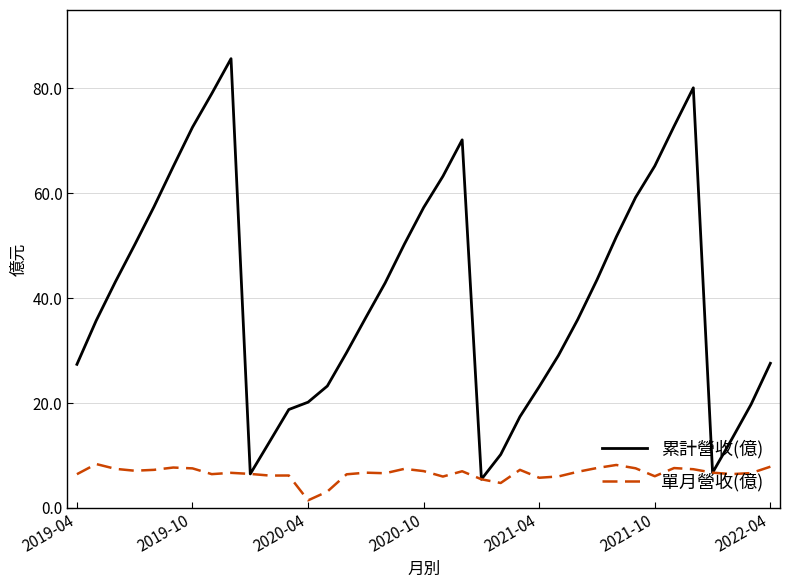

What is the maximum value for 累計營收(億)?

85.7